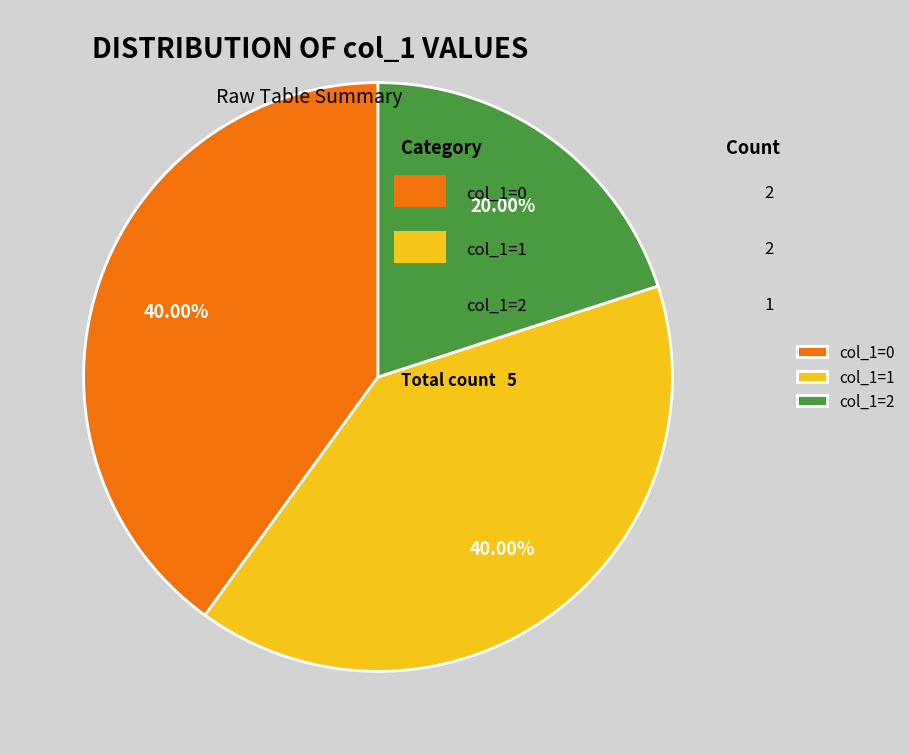

How many segments does this pie chart have?

3